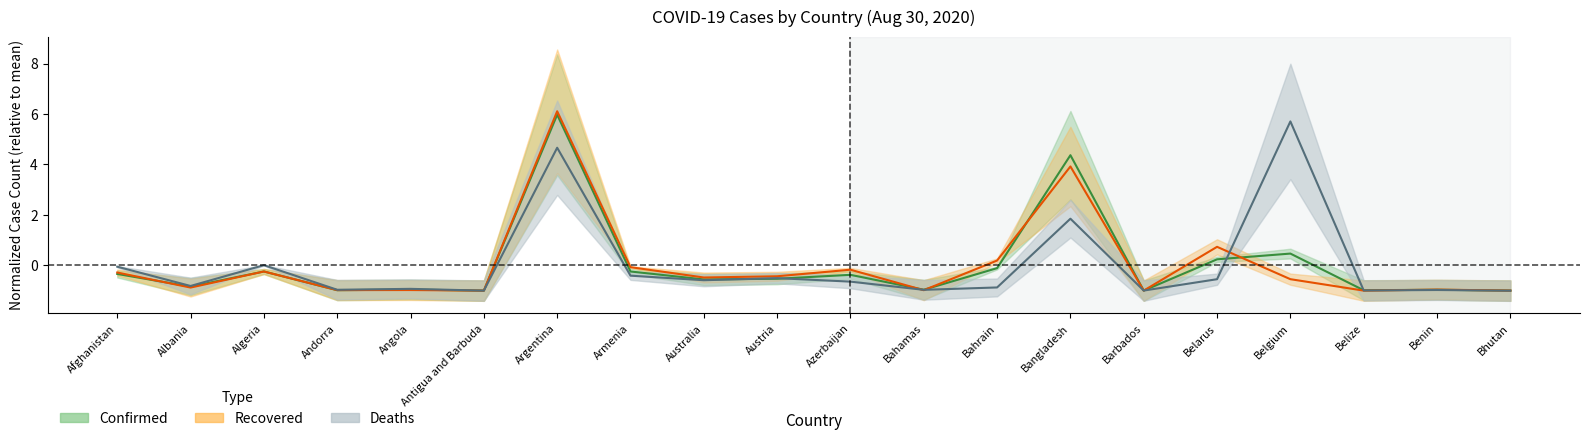

What is the total value across all series at Antigua and Barbuda?

-3.0